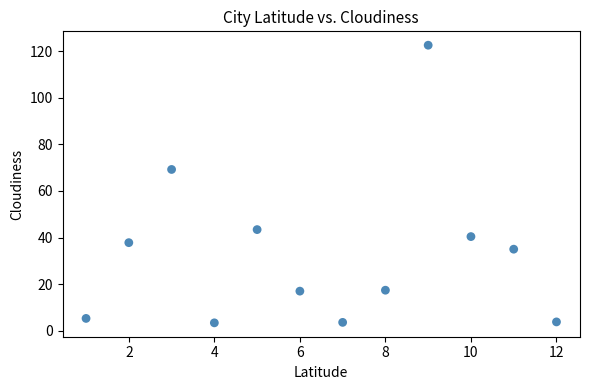

What Y value in the scatter plot is closest to 62?

69.2